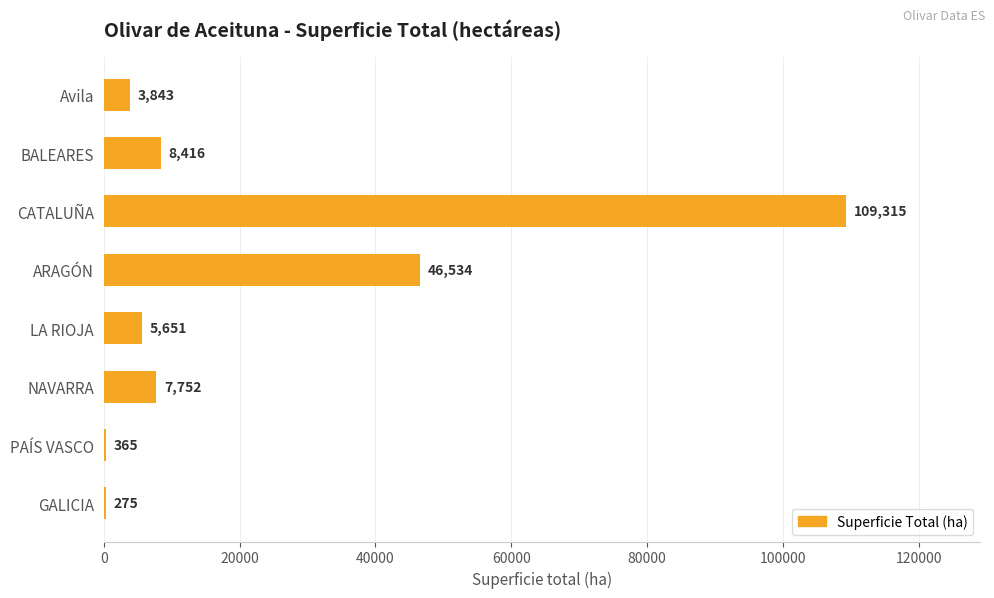

The chart shows a value of 275 at GALICIA. True or false?

True